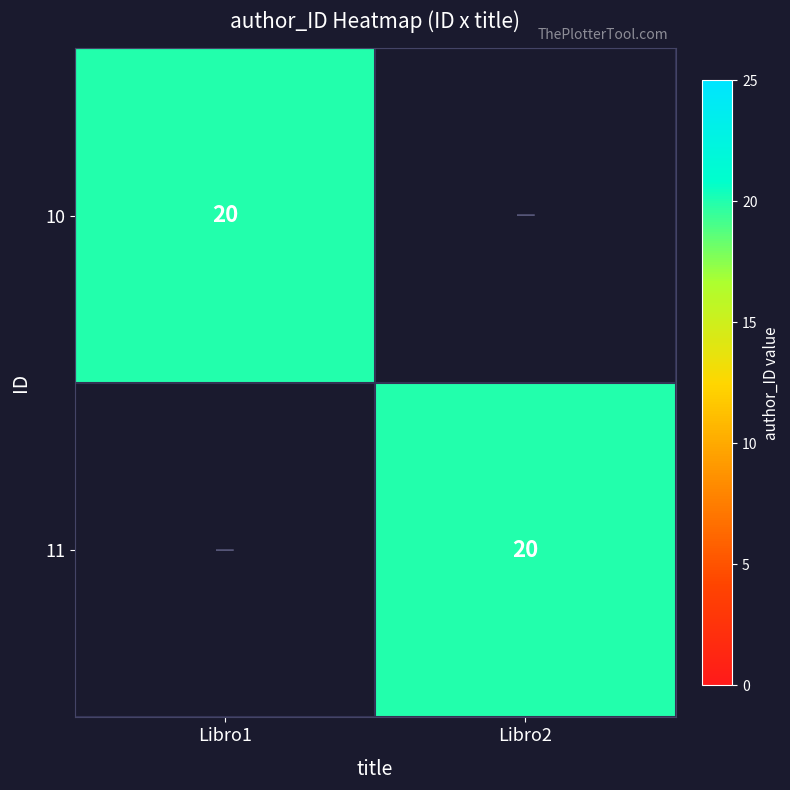

The value of 10 at Libro1 is 20. True or false?

True